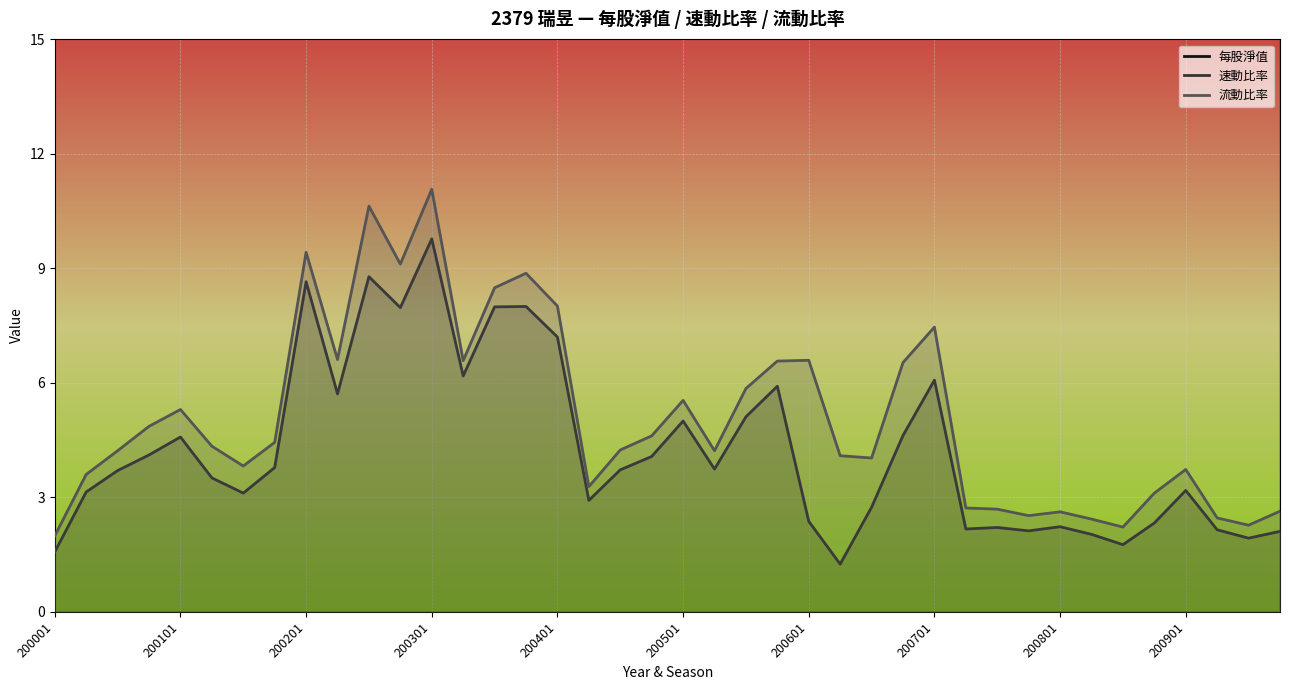

True or false: 流動比率 and 速動比率 intersect in this chart.

False